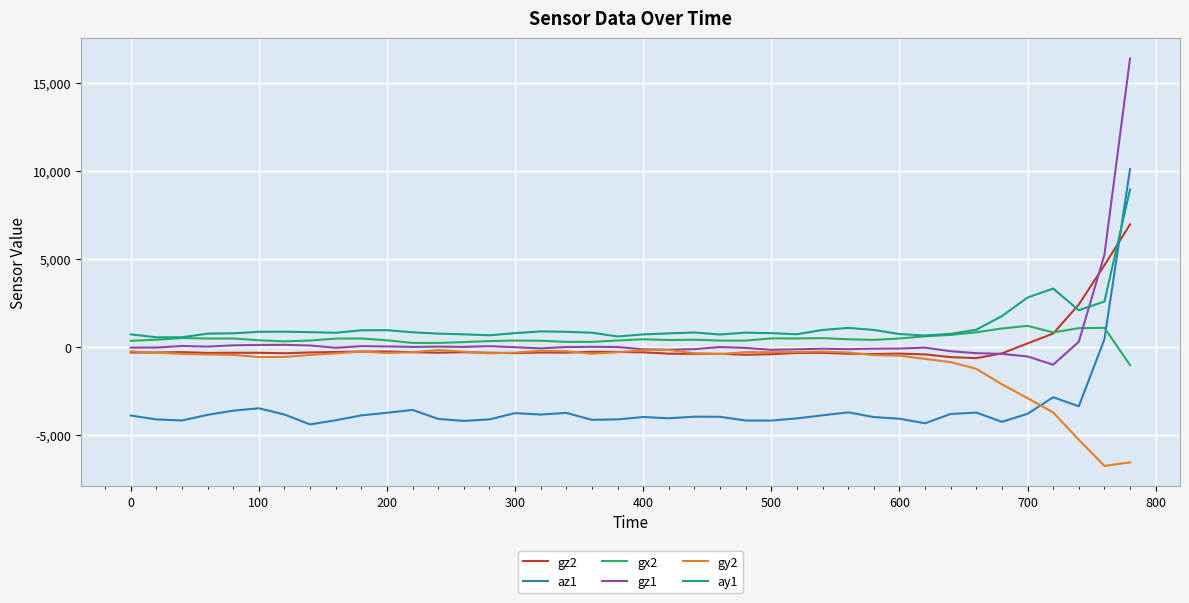

What is the maximum value shown in the chart?

16371